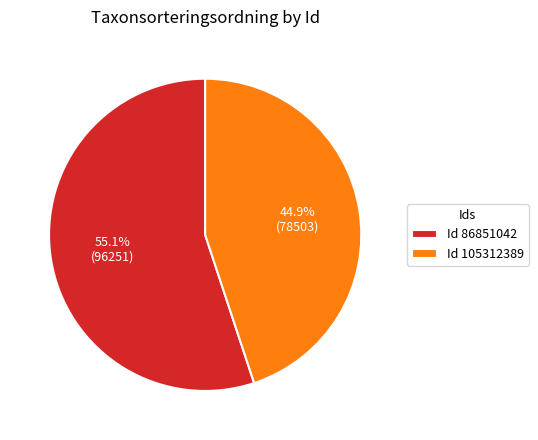

Between Id 86851042 and Id 105312389, which is larger?

Id 86851042